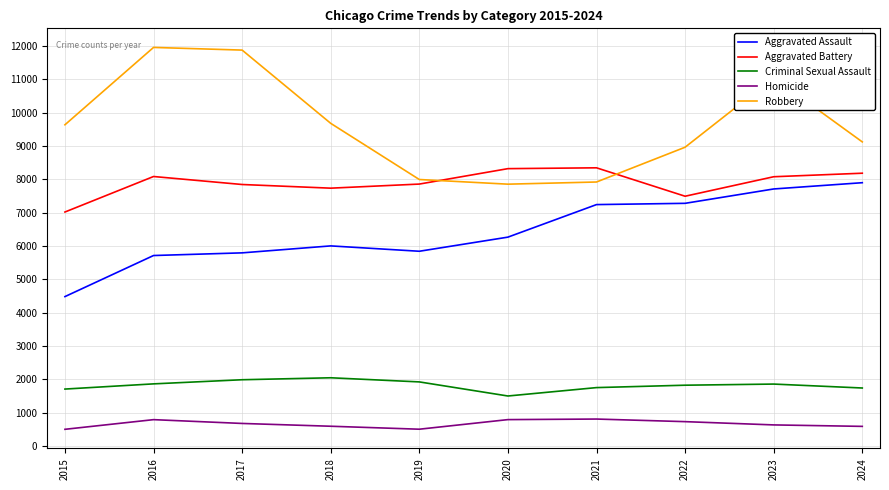

The value of Aggravated Battery at 2024 is 4552. True or false?

False